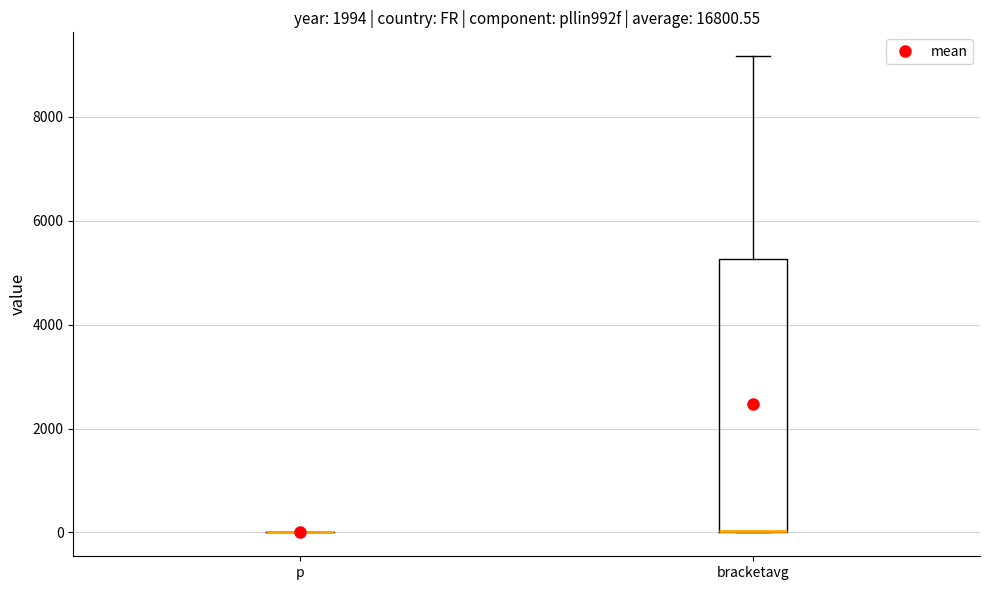

Reading left to right, read every box against the y-axis: the position of its median line, the range the box covers, and the ends of its whiskers. The values are not printed on the chart, so give them approximately, as read against the axis.

p: box collapsed to a line at 0, whiskers 0 to 0
bracketavg: median 0 (drawn on the box's lower edge), box 0 to 5200, whiskers 0 to 9200